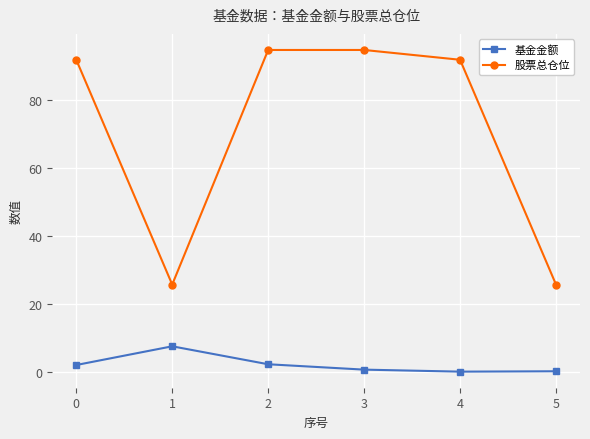

What are all the series names shown in the legend?

基金金额, 股票总仓位